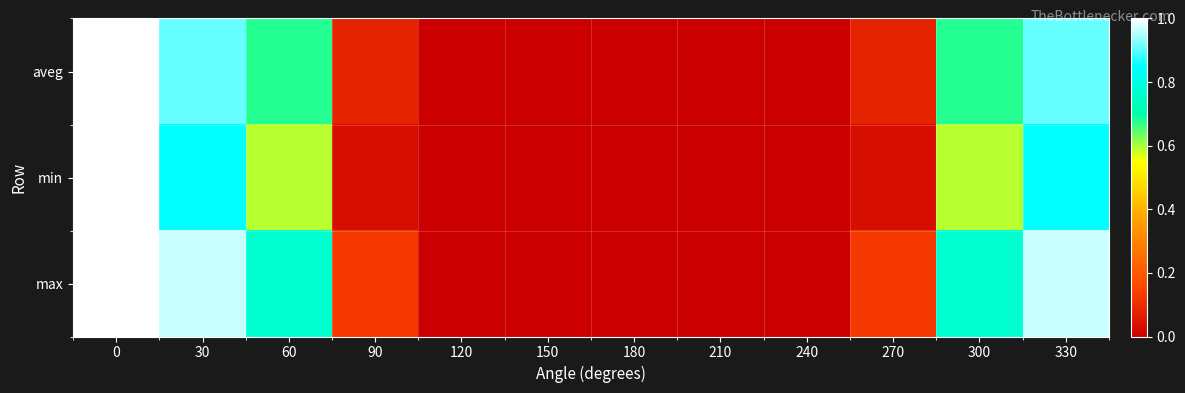

At how many categories does at least one series exceed 0?

7